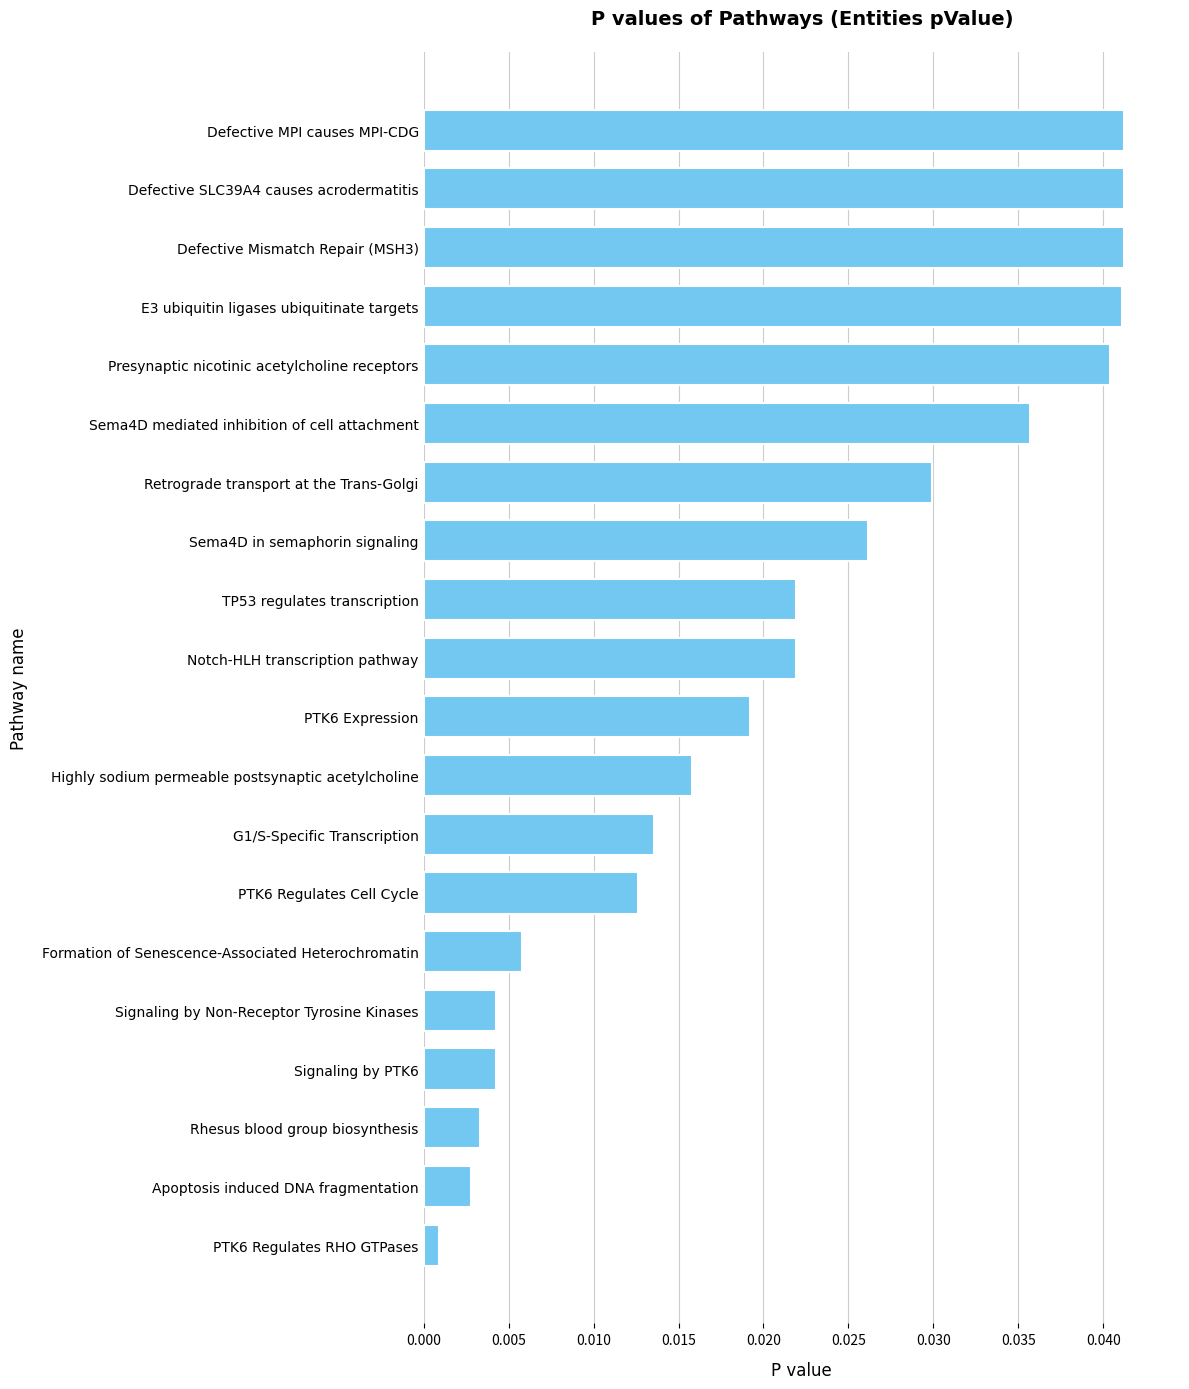

How many bars are there in total?

20